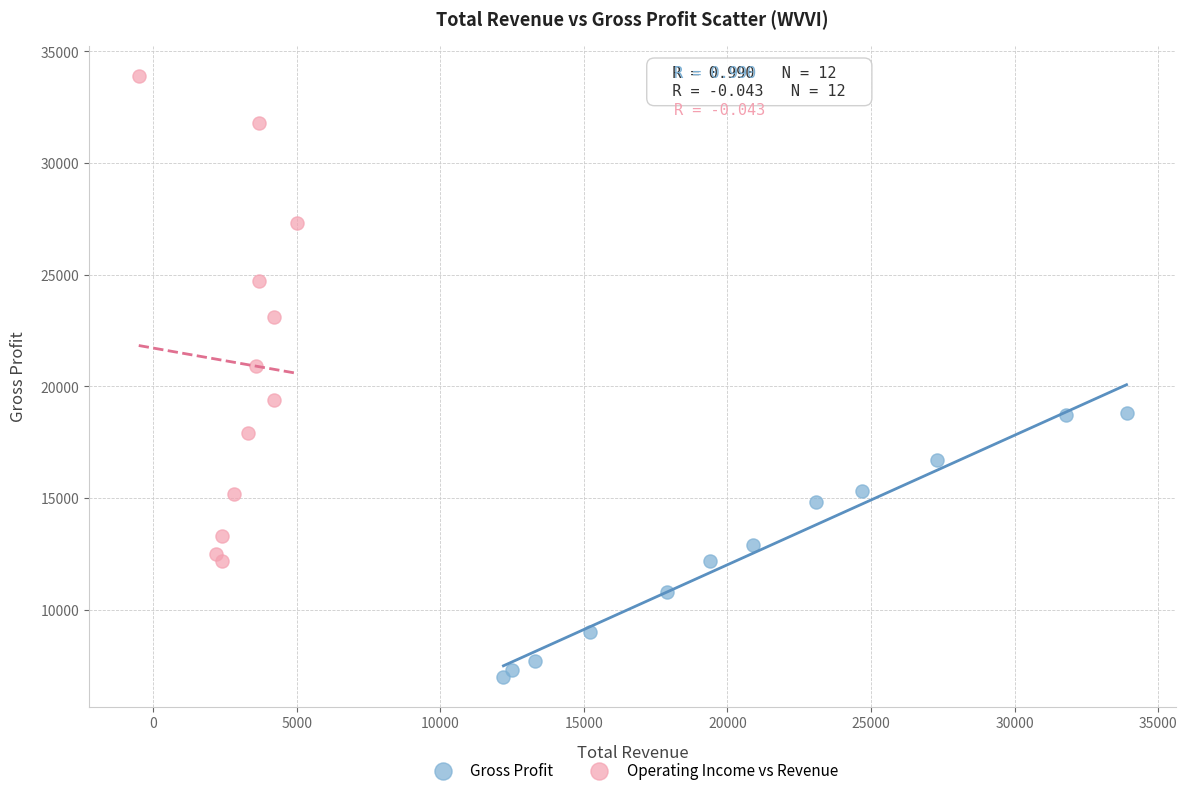

What are all the series names shown in the legend?

Gross Profit, Operating Income vs Revenue